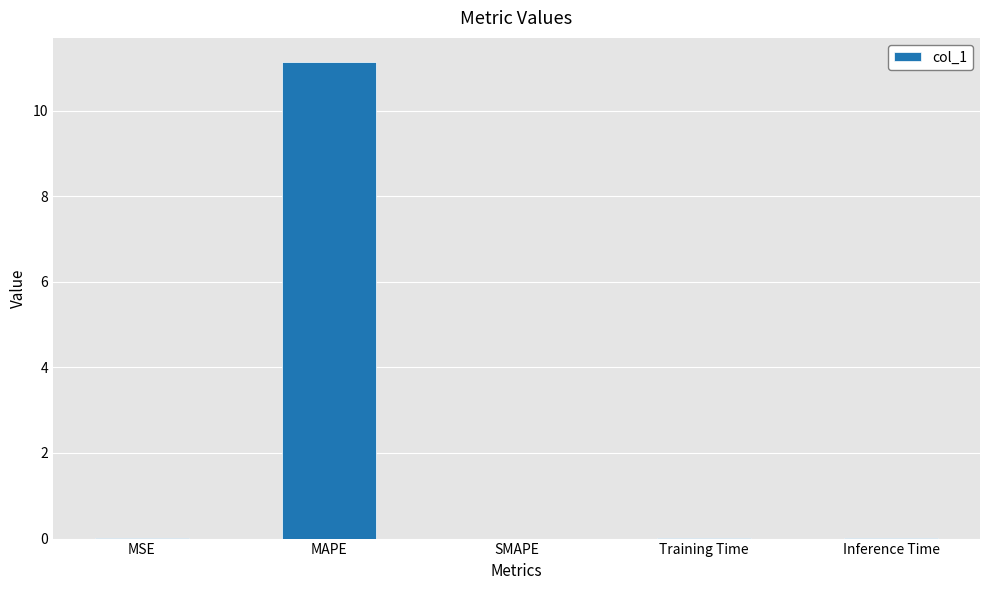

True or false: the data shows 0.0 at Training Time.

True